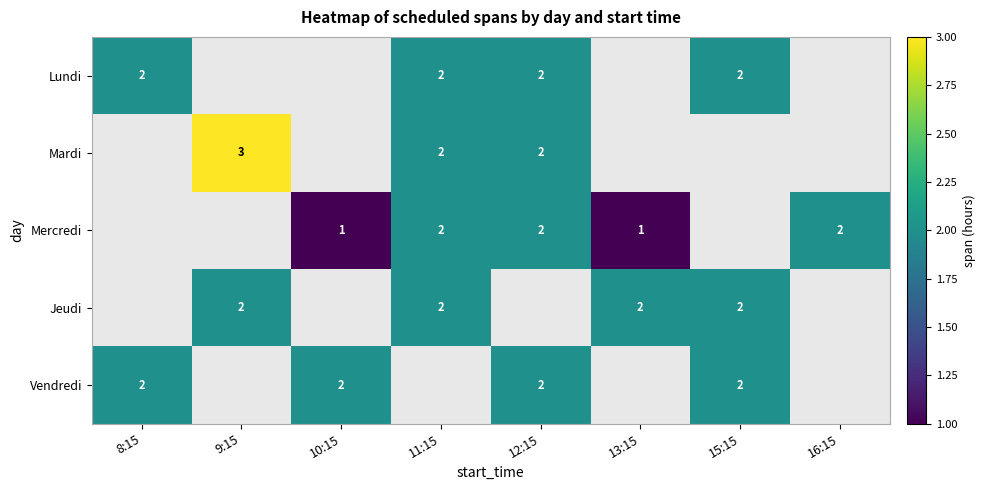

True or false: Lundi has a value of 3 at 12:15.

False